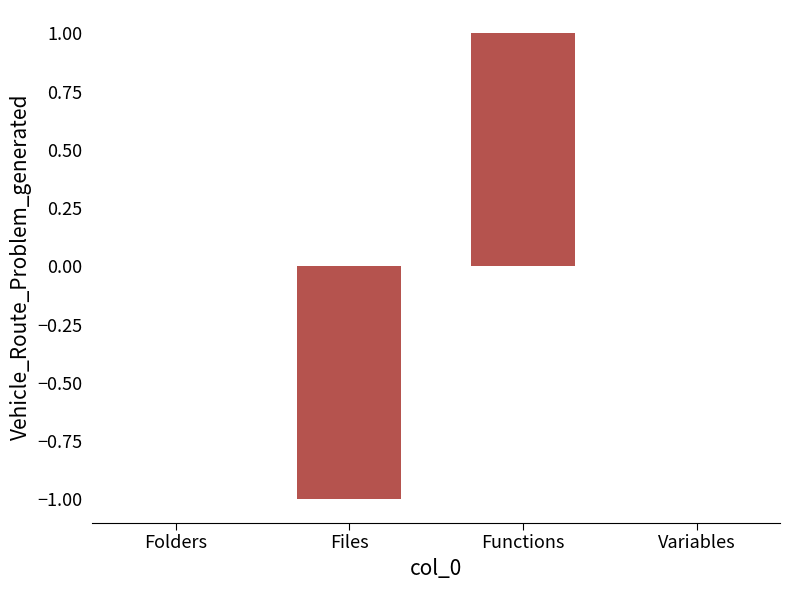

Reading left to right, what are all the values shown in this chart?

0	-1	1	0